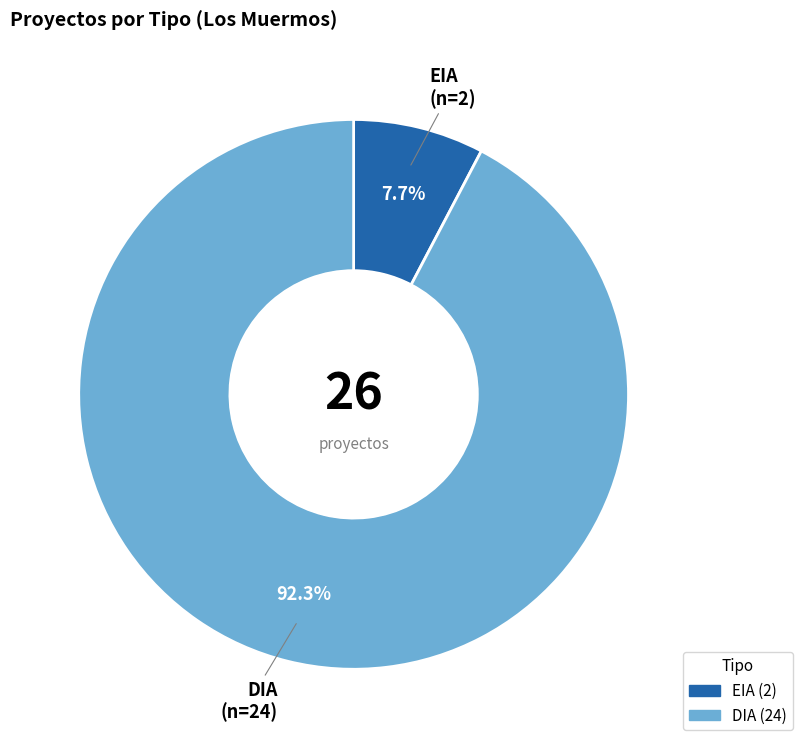

How many segments does this pie chart have?

2